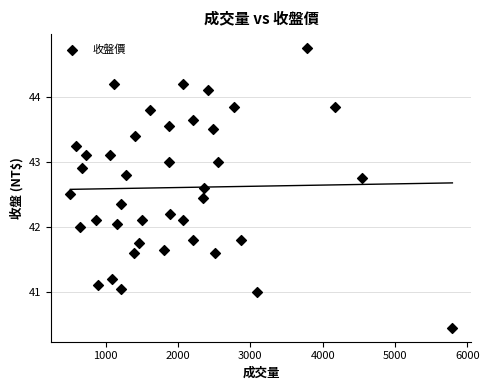

What is the range of Y values (max minus min)?

4.3